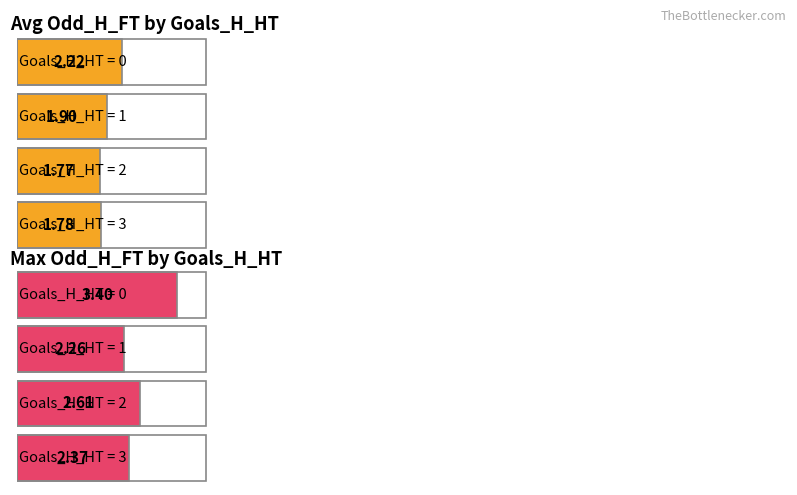

True or false: Avg_Odd_A_FT has a value of 4.7 at 2-0.

False